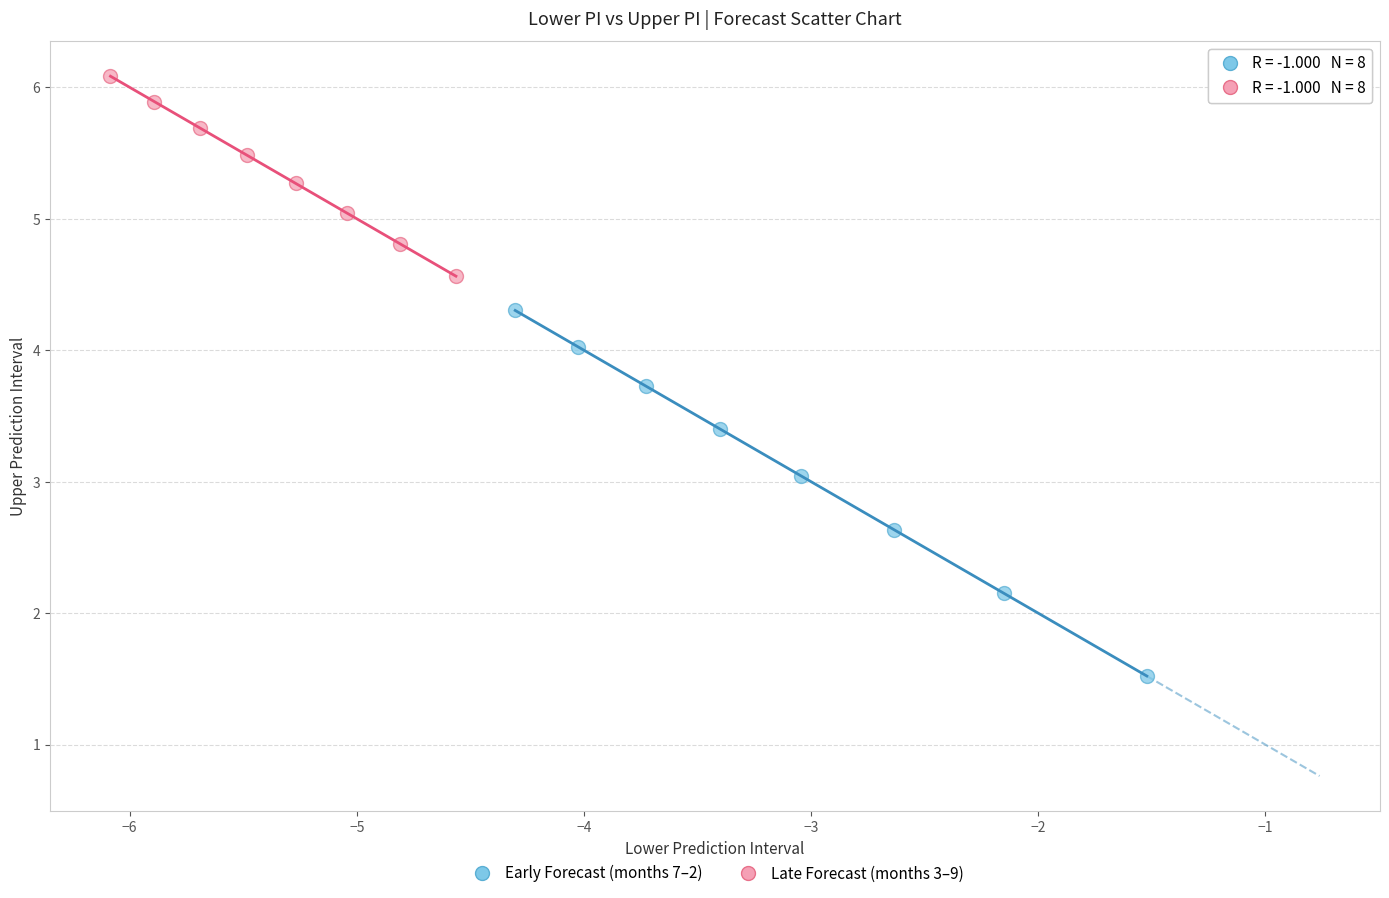

Which series has the widest spread of Y values?

Early Forecast (months 7–2)